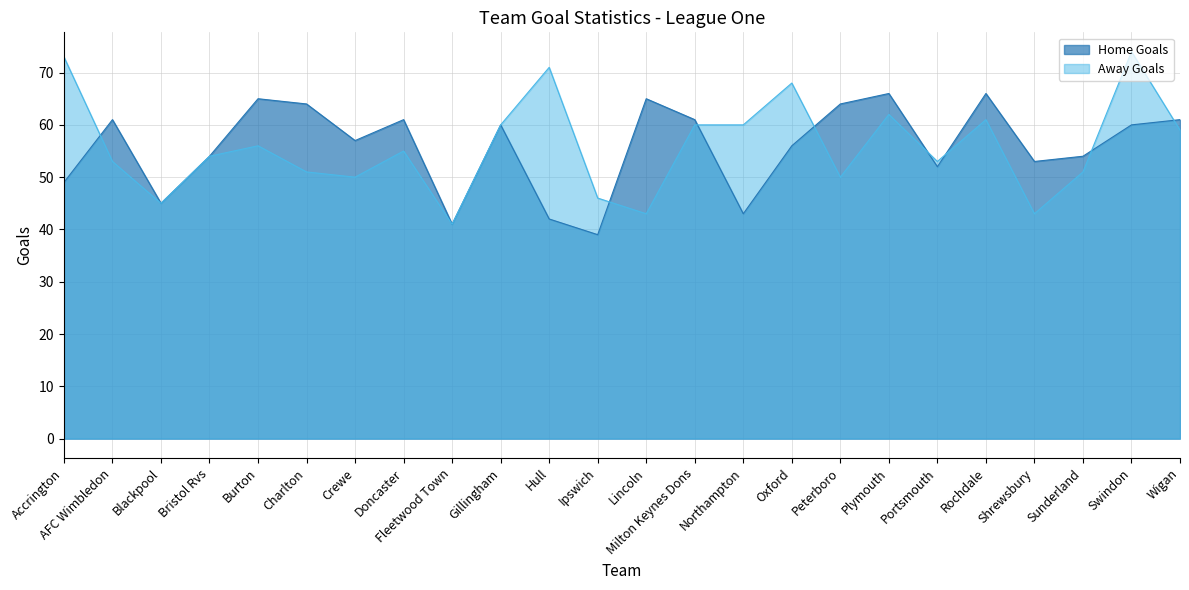

What is the greatest value displayed?

74